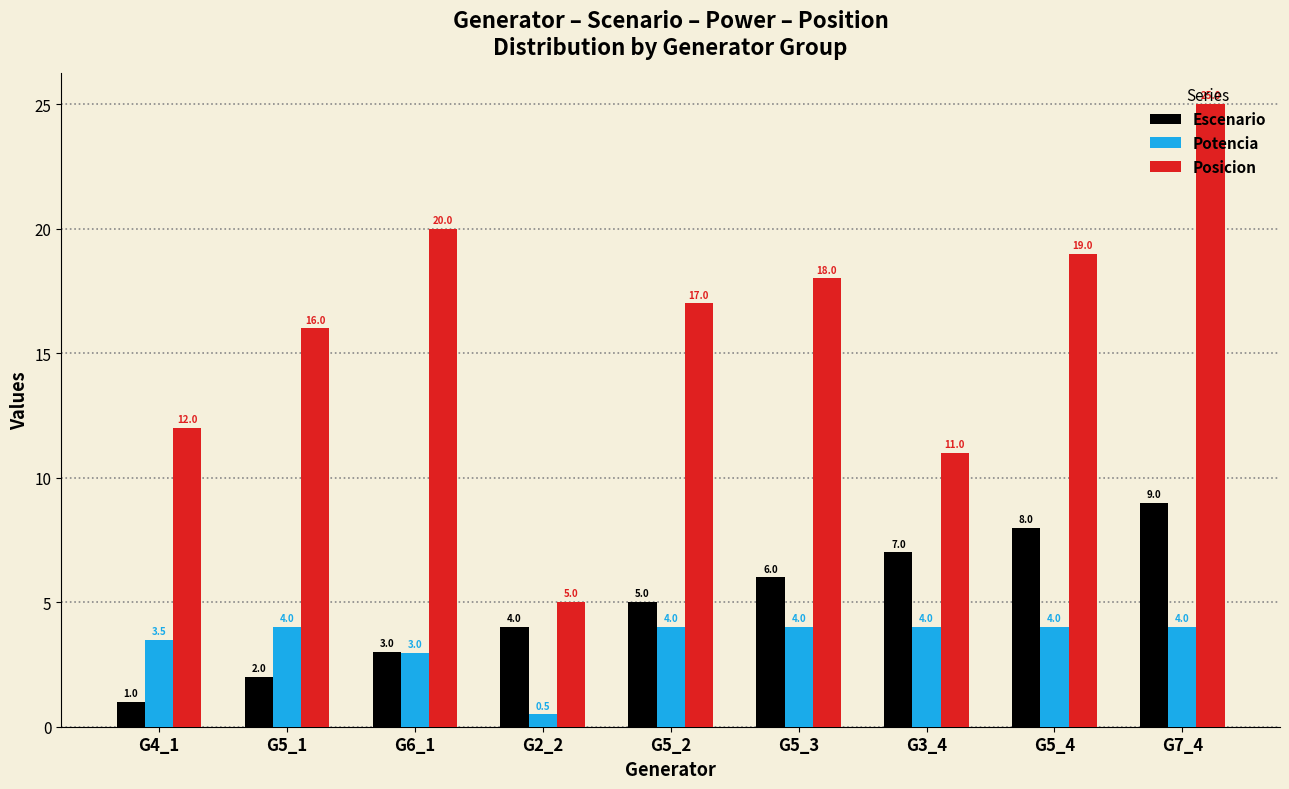

How many Escenario values are between 3 and 7?

5